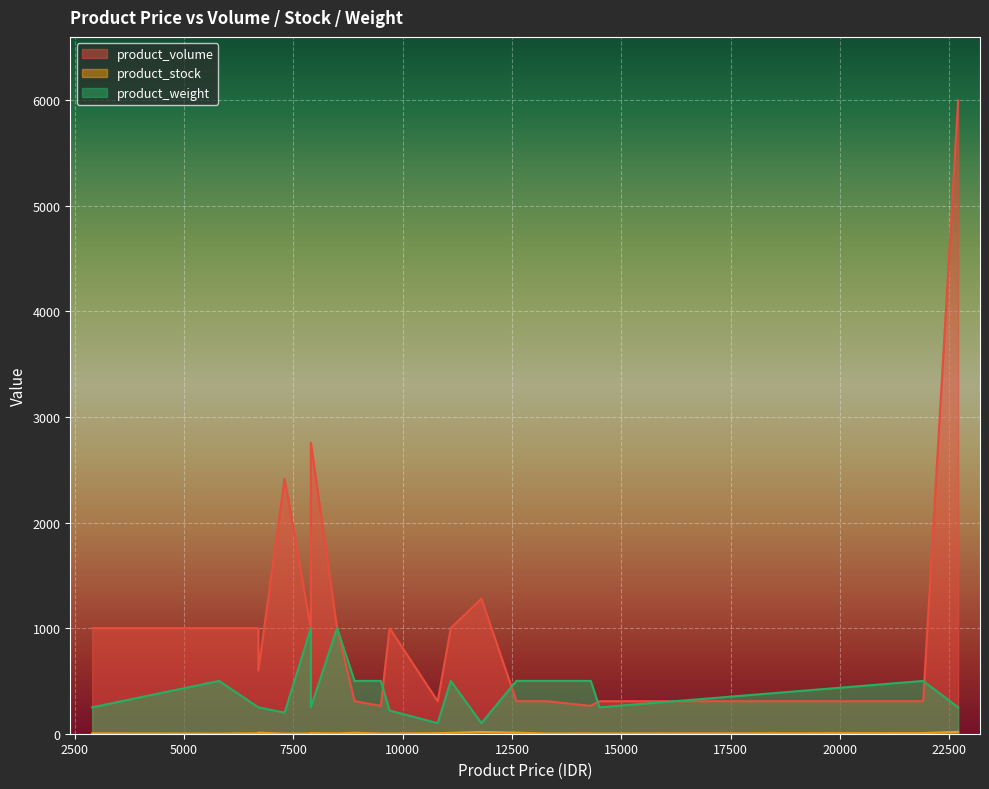

True or false: product_weight and product_stock cross at least once.

False